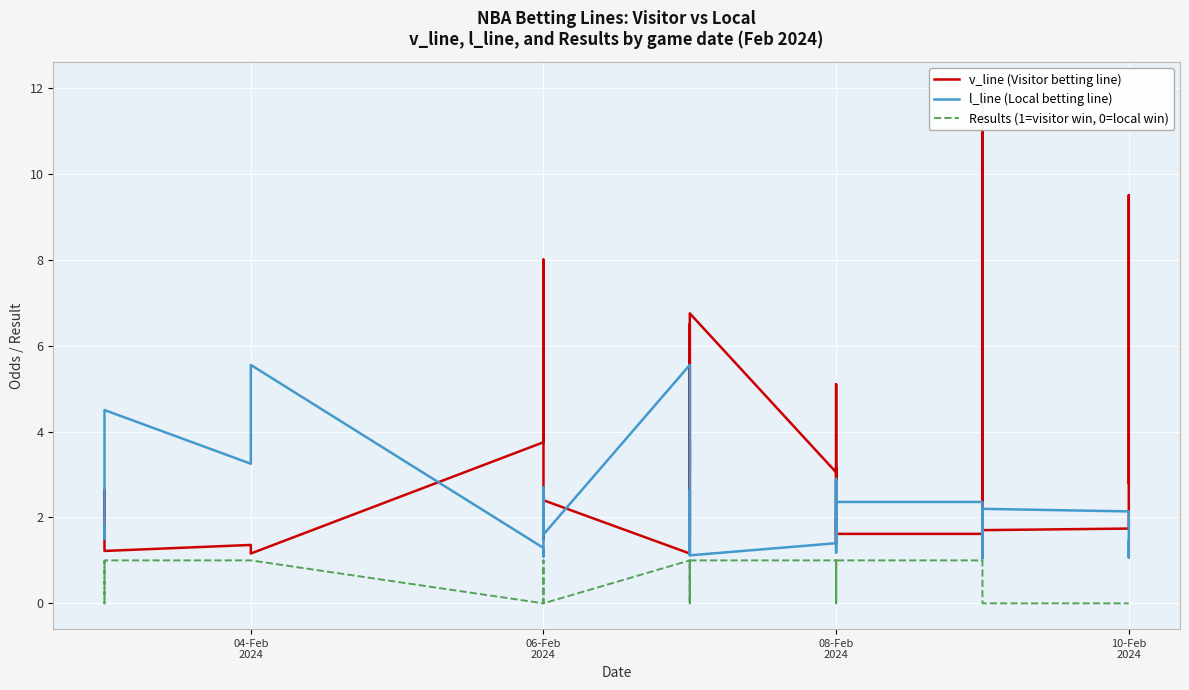

True or false: Results (1=visitor win, 0=local win) and l_line (Local betting line) cross at least once.

False